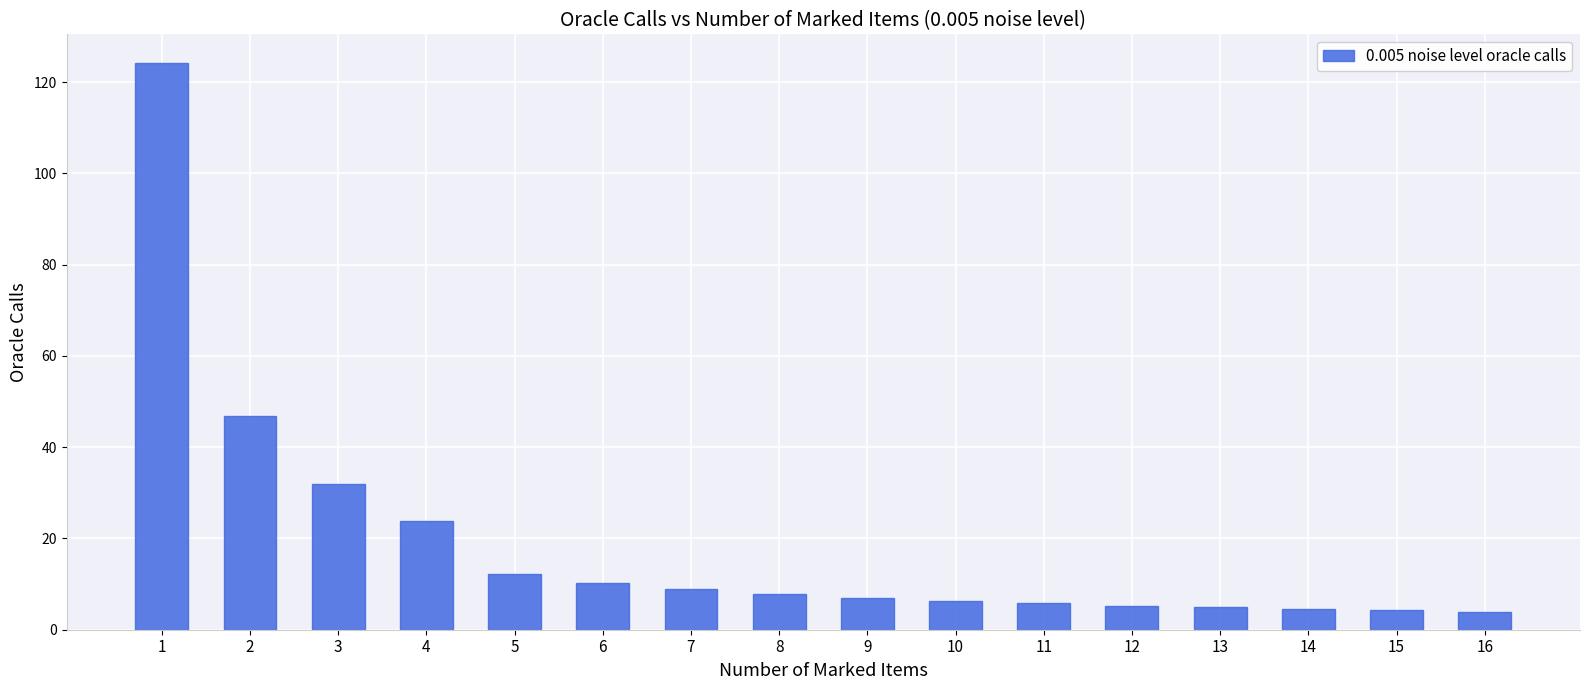

Count the number of data series in this chart.

1